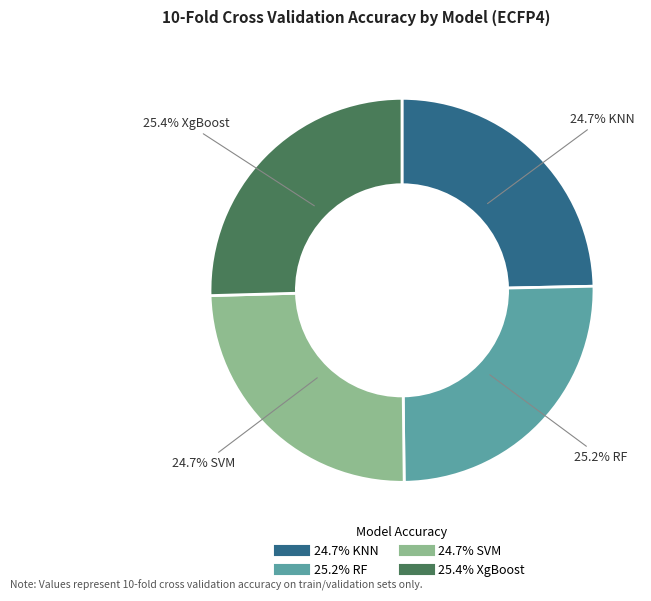

Is there a majority slice in this chart?

No